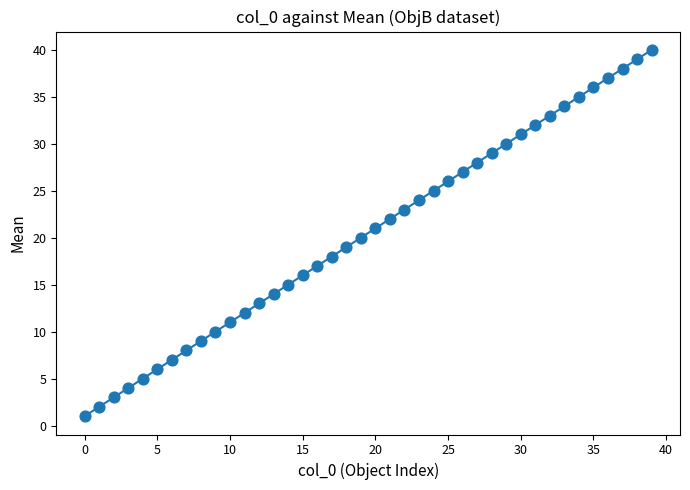

What is the range of Y values (max minus min)?

39